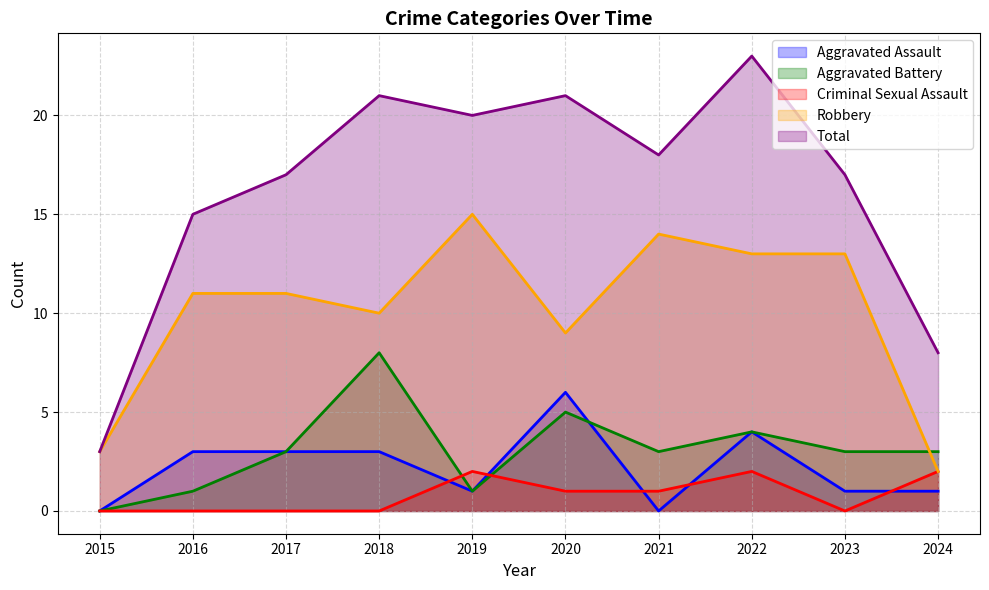

How many interior local peaks does the Criminal Sexual Assault series have?

2